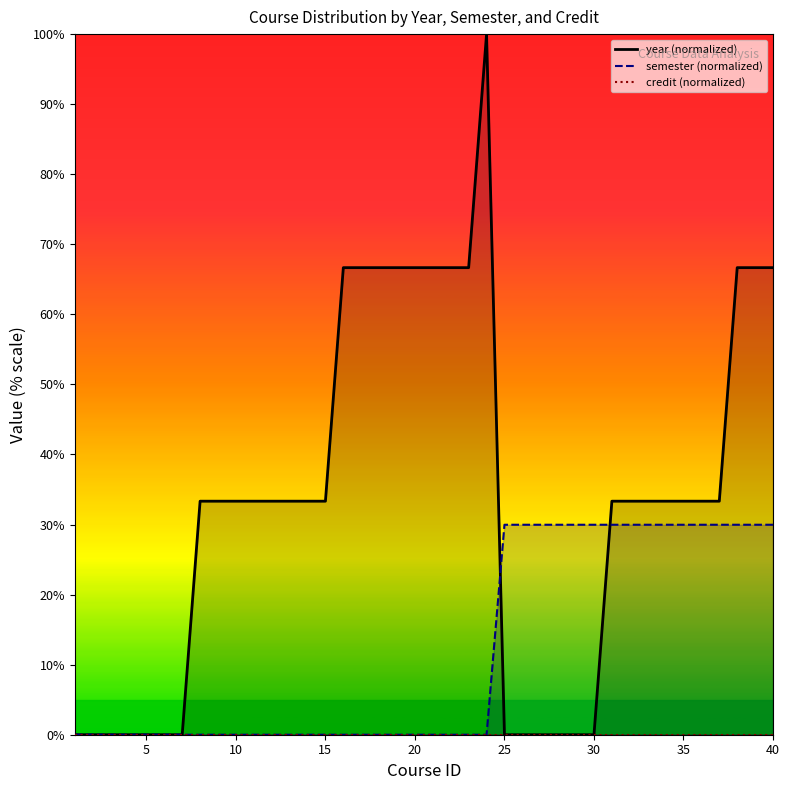

Which series has the largest total across all categories?

year (normalized)